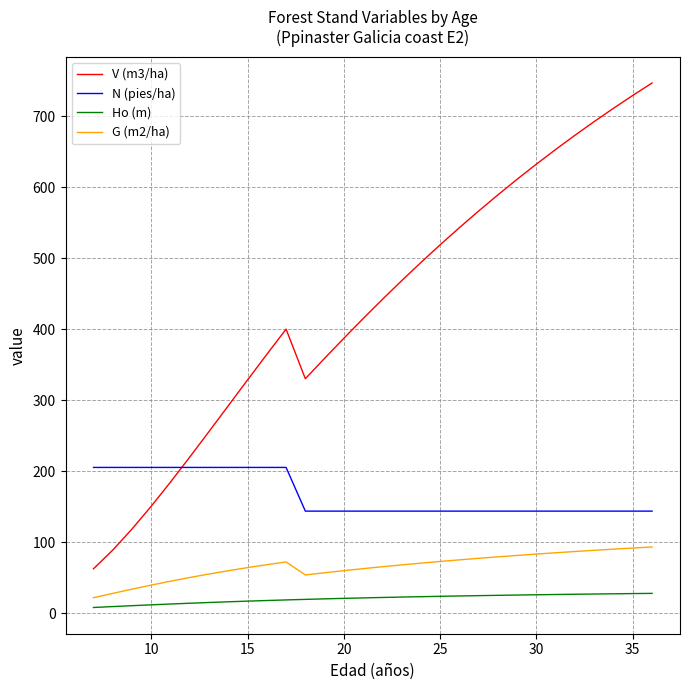

Rank the series by their maximum value, from lowest to highest.

Ho (m), G (m2/ha), N (pies/ha), V (m3/ha)